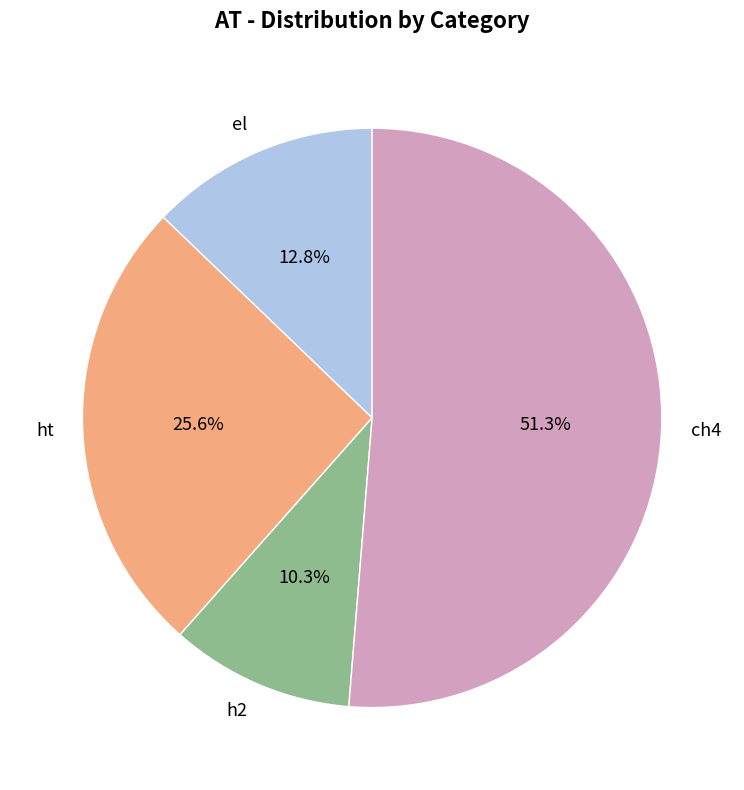

Which category accounts for the majority?

ch4